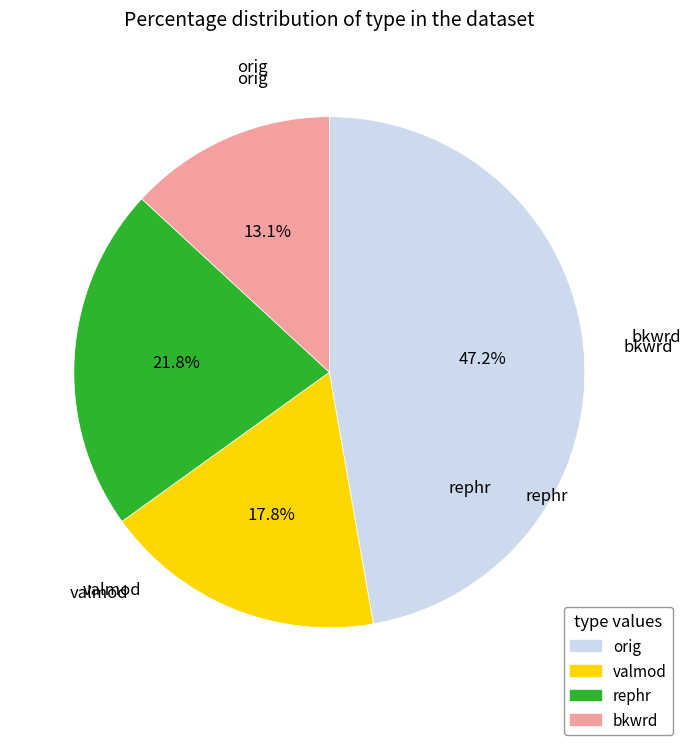

Is there a majority slice in this chart?

No